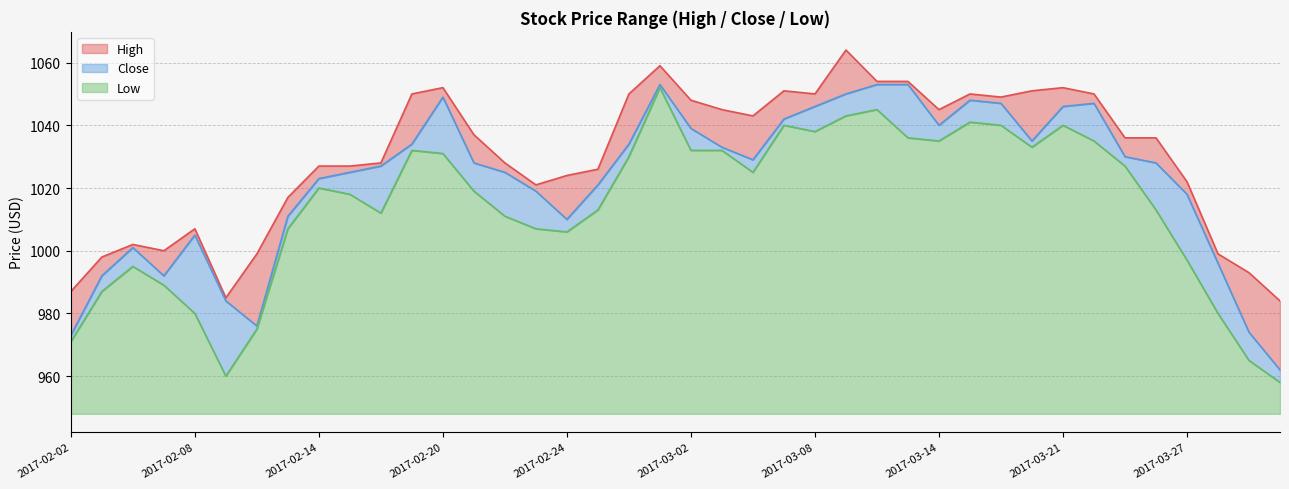

Between 2017-02-08 and 2017-02-10, which is larger?

2017-02-08